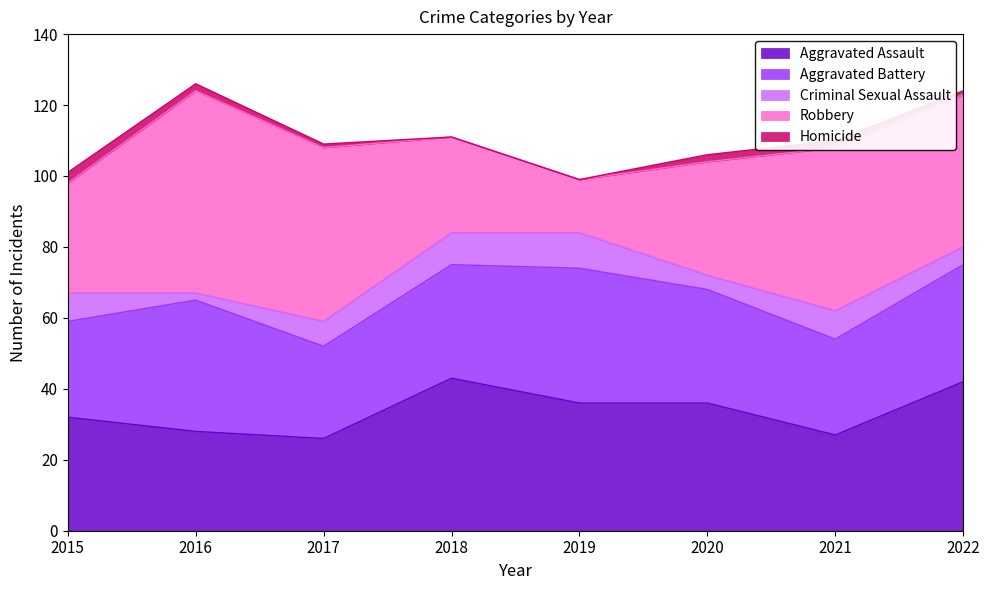

Count the number of categories in the chart.

8